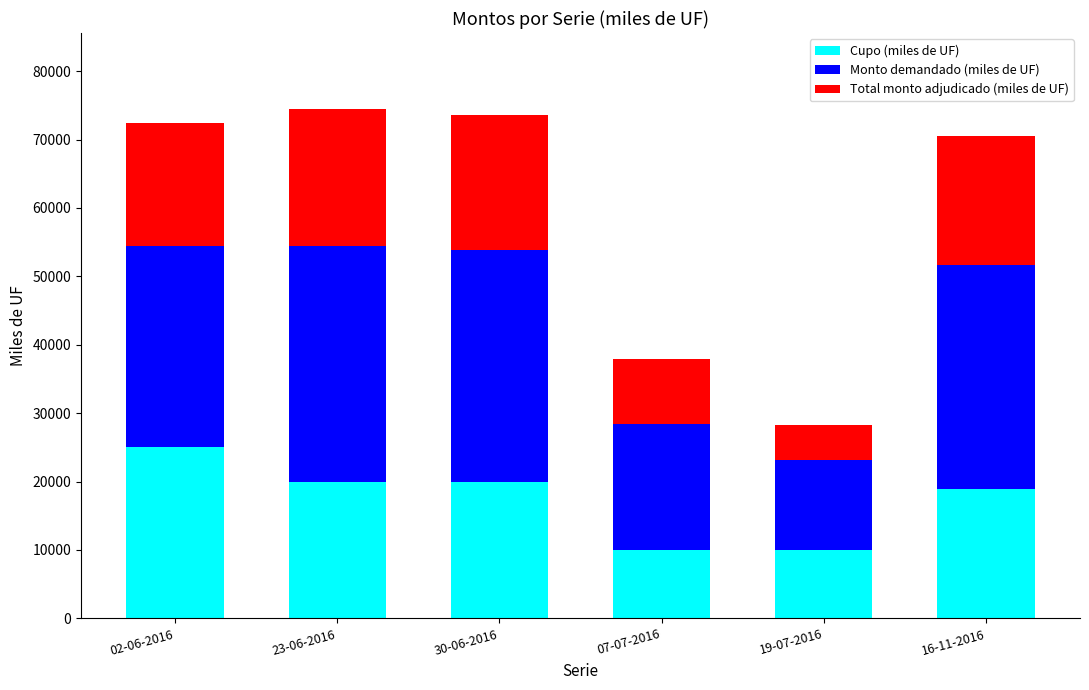

What is the total value across all series at 02-06-2016?

72460